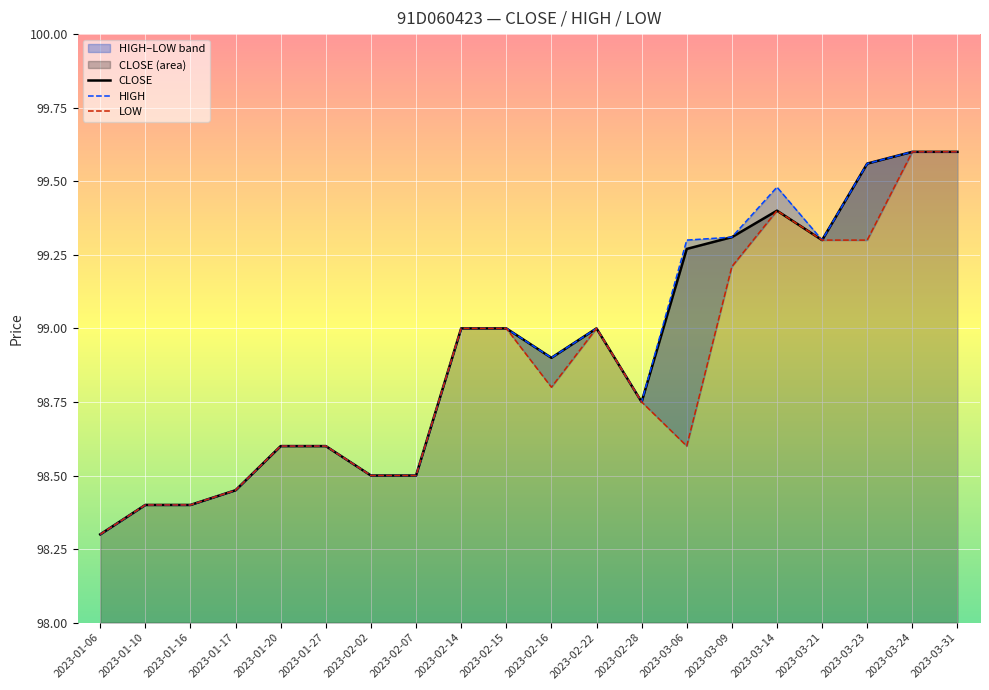

The CLOSE series shows 150.4 at 2023-02-22. True or false?

False